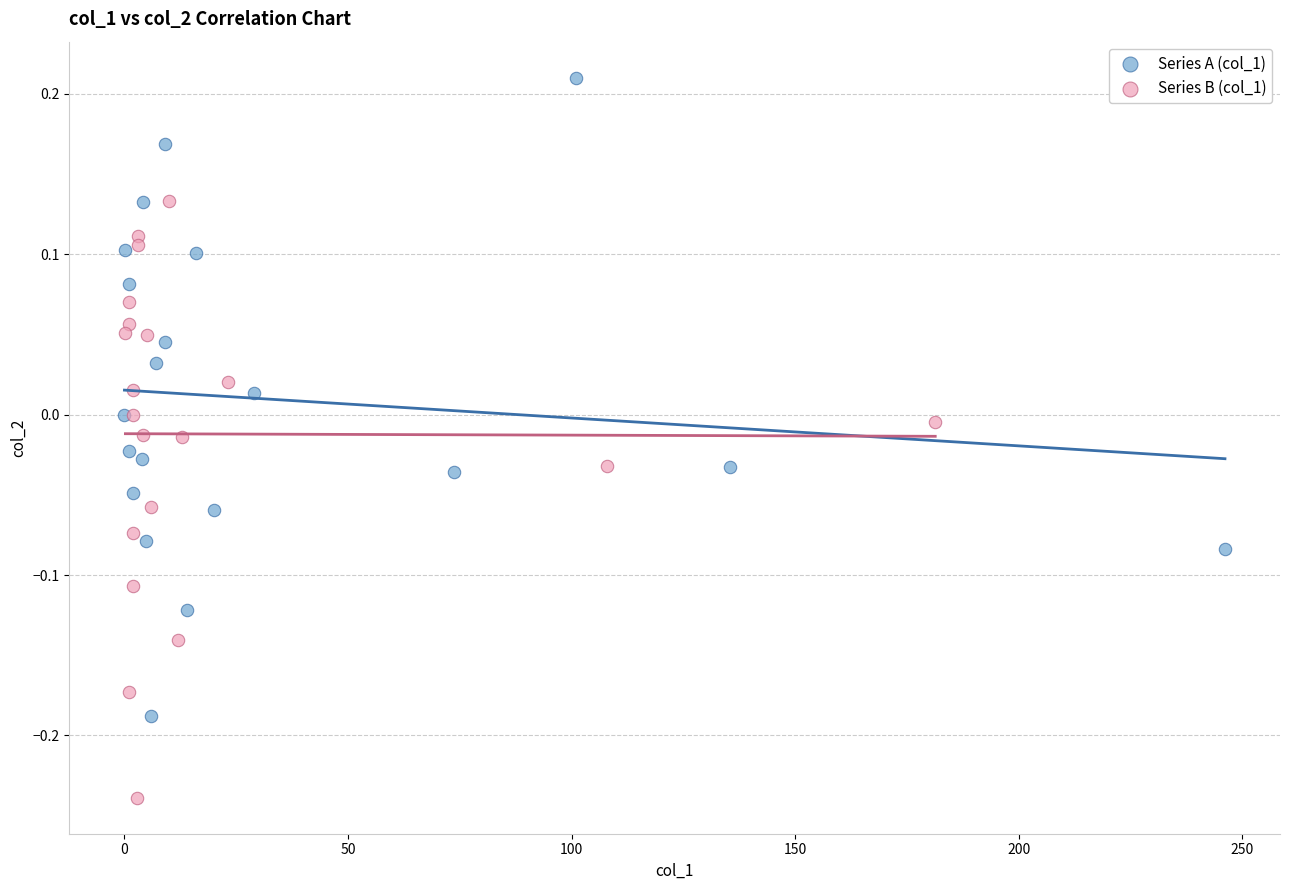

Which series reaches the maximum Y coordinate?

Series A (col_1)